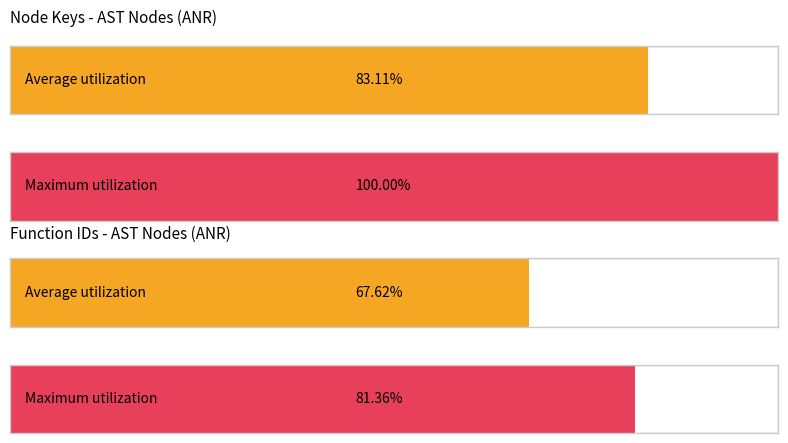

The value of functionId at 5 is 2722118. True or false?

False